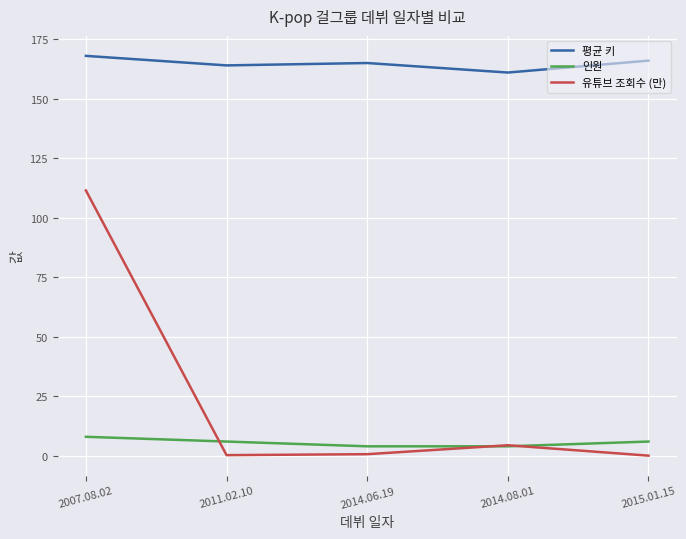

Rank the series by their maximum value, from highest to lowest.

평균 키, 유튜브 조회수 (만), 인원